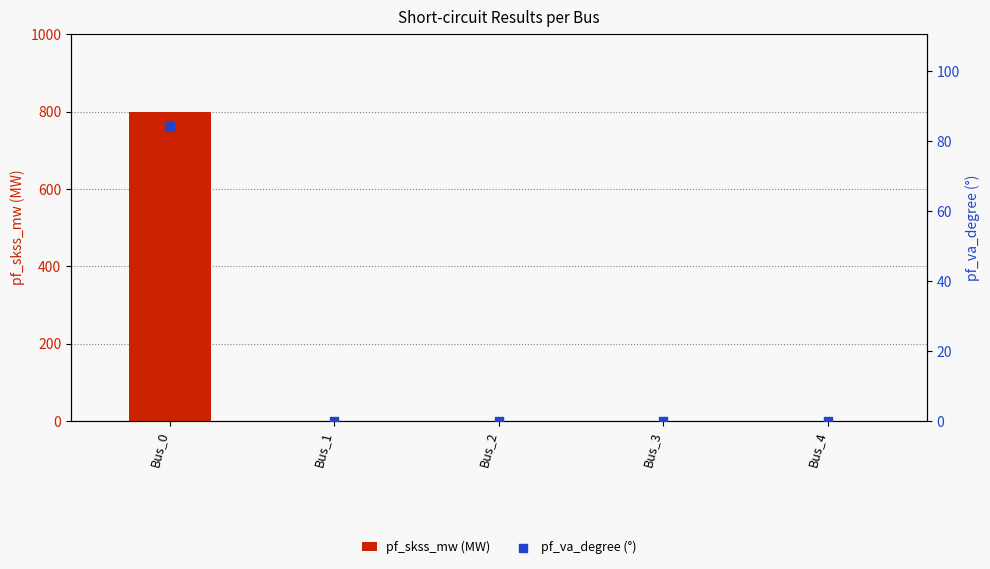

Which series reaches the maximum Y coordinate?

pf_skss_mw (MW)